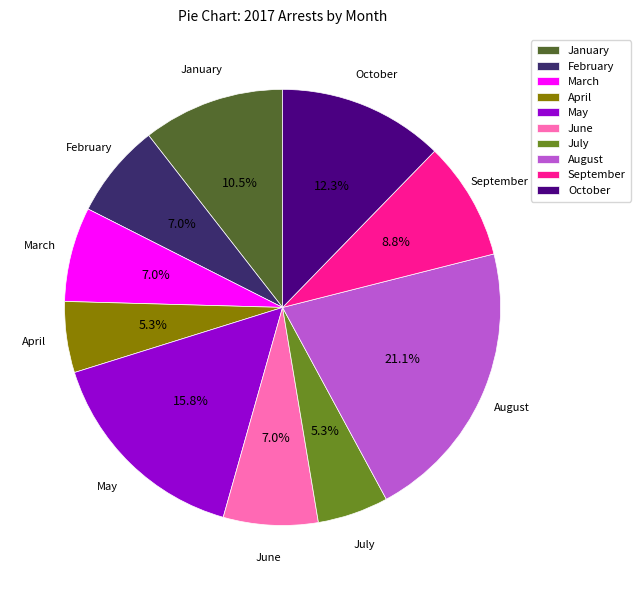

To the nearest percent, what percentage of the pie is September?

9%